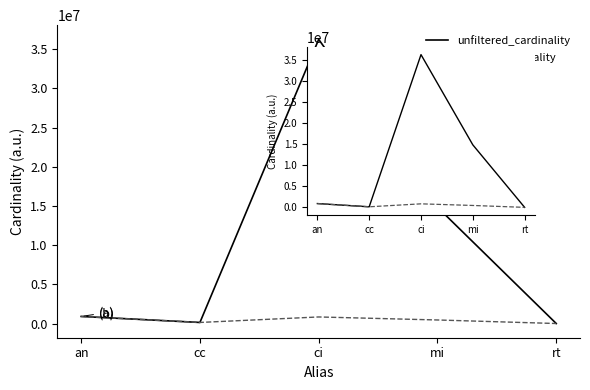

How many interior local valleys does the unfiltered_cardinality series have?

1